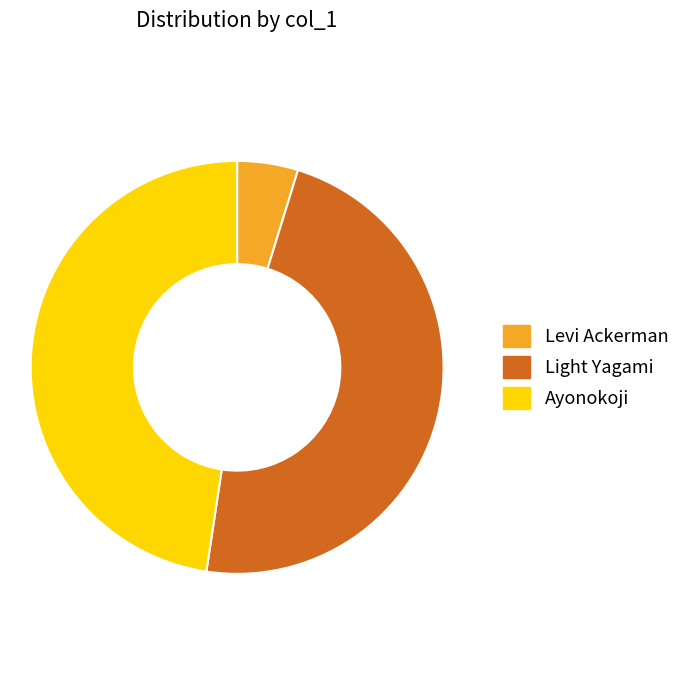

True or false: Levi Ackerman accounts for 5% of the total.

True